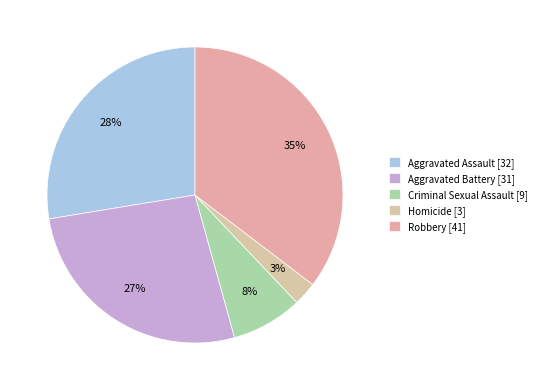

Is the sum of Homicide and Aggravated Assault greater than half?

No